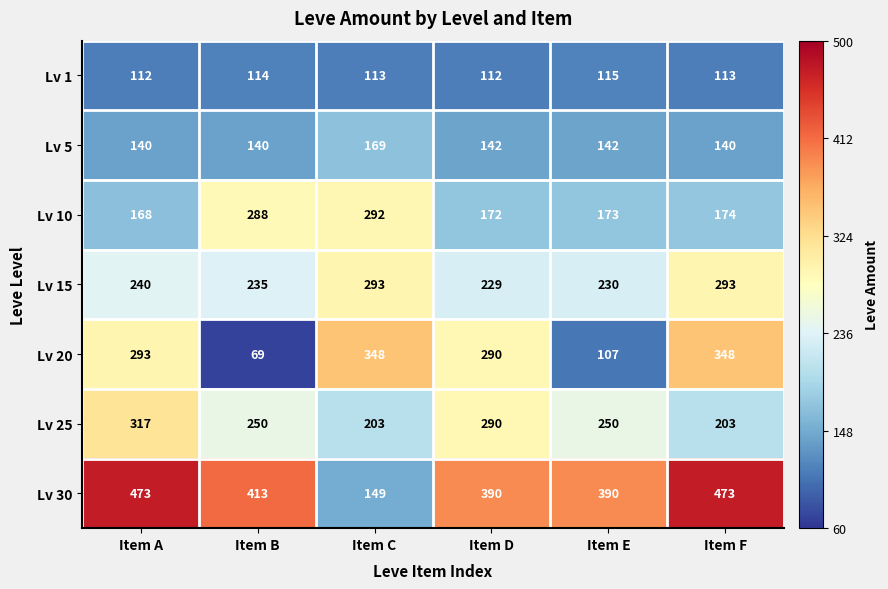

Is it true that Lv 10 equals 168 at Item A?

True